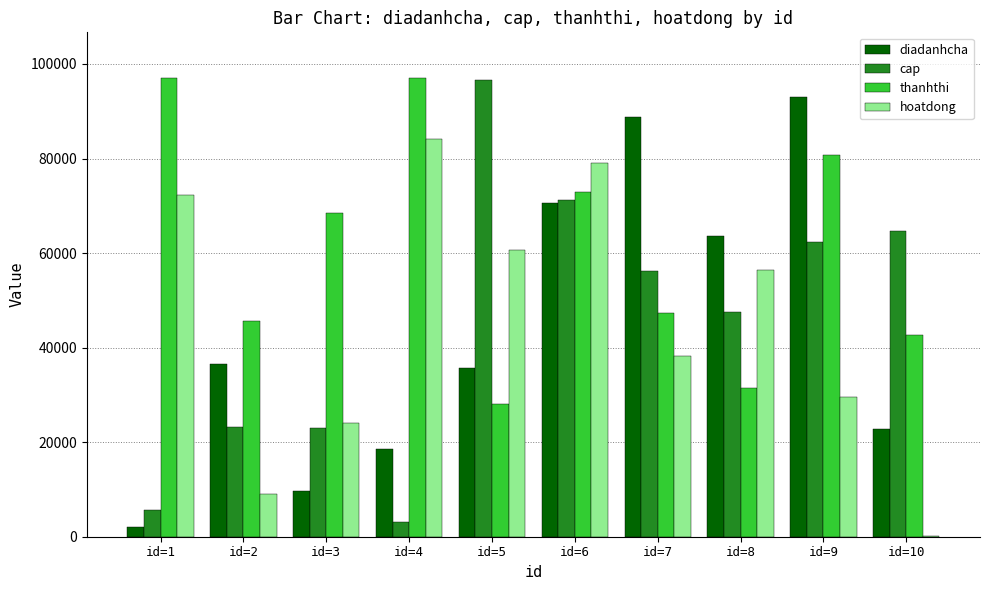

The cap series shows 56124 at id=7. True or false?

True